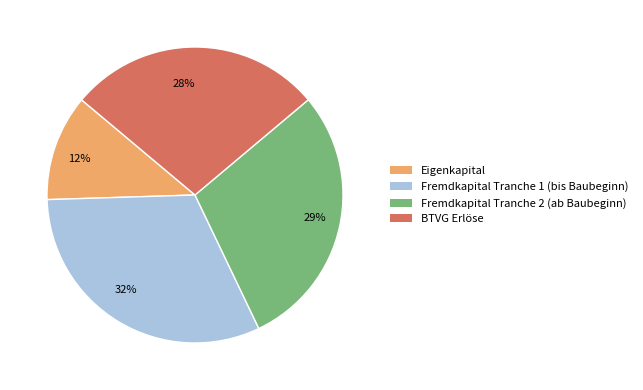

What is the ratio of the value at Fremdkapital Tranche 1 (bis Baubeginn) to the value at Fremdkapital Tranche 2 (ab Baubeginn)?

1.1